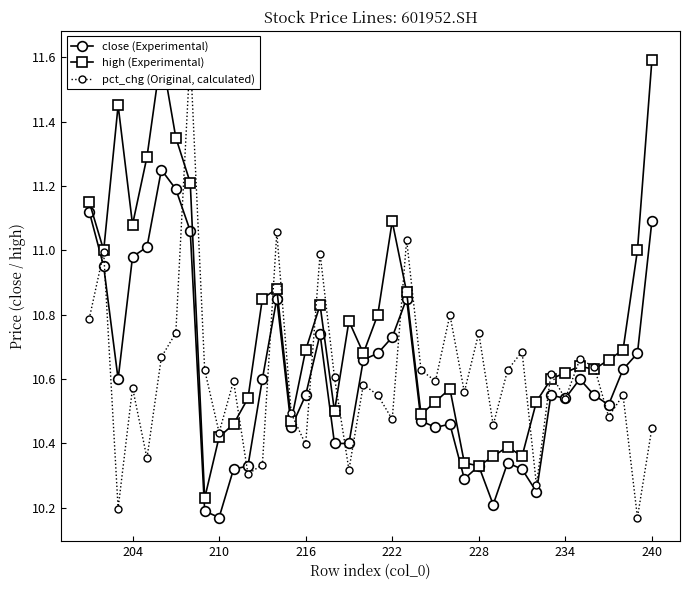

At which label is close (Experimental) closest to 10?

210